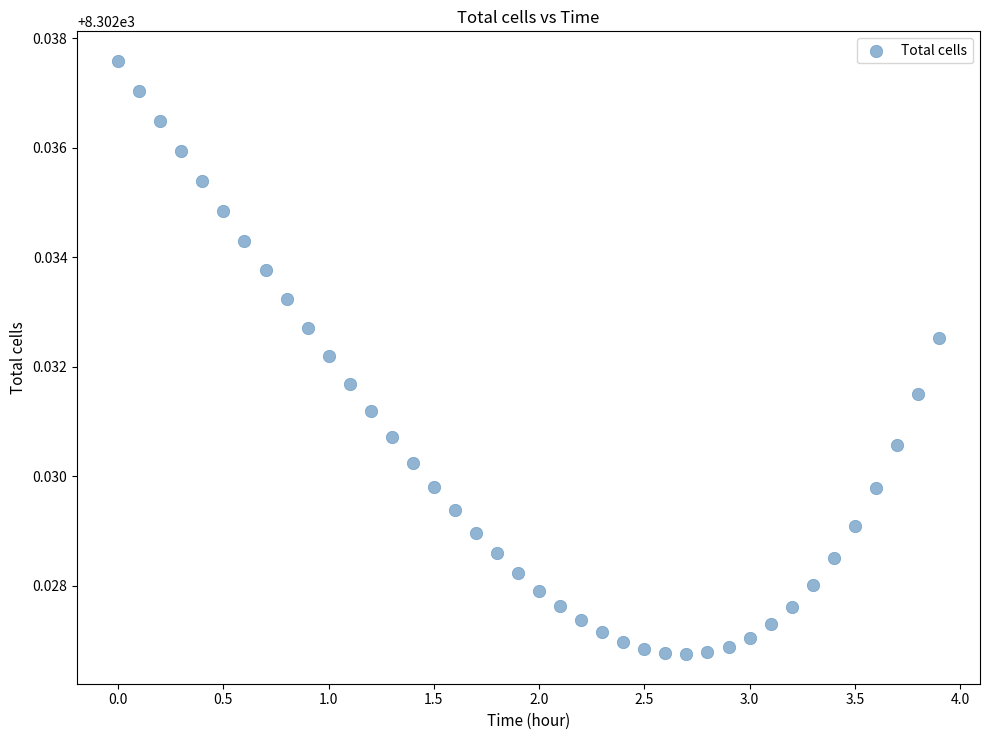

What is the range of X values (max minus min)?

3.9